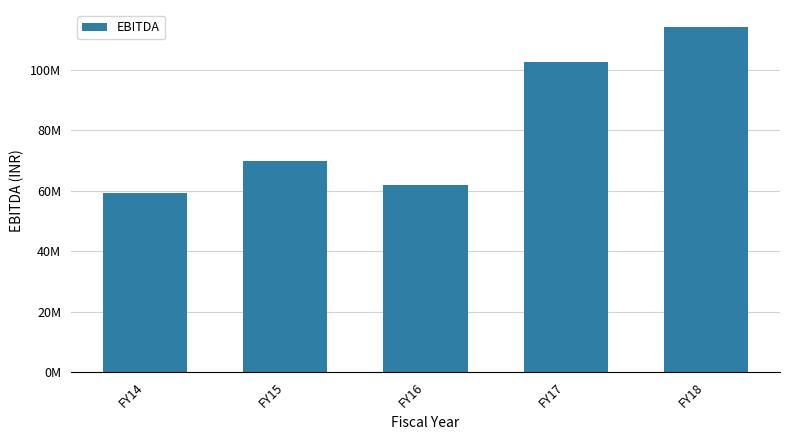

What is the difference between the values at FY14 and FY17?

43245868